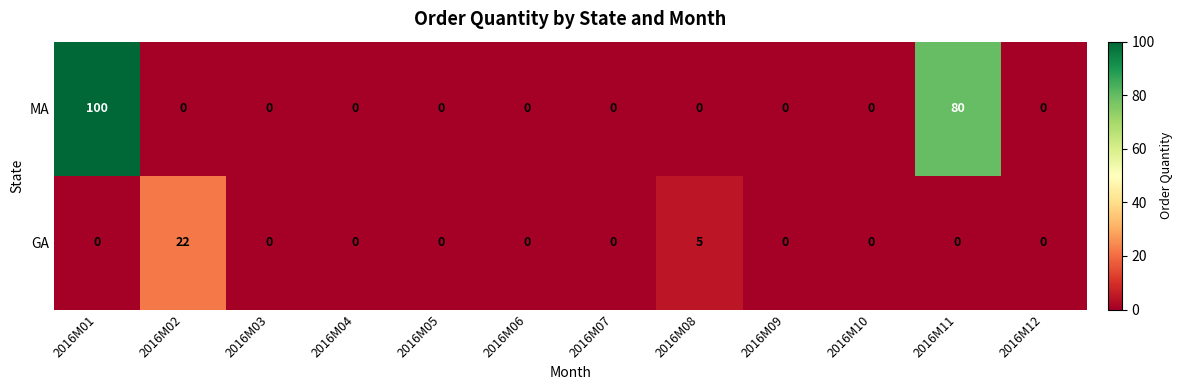

At which category is the sum across all series the highest?

2016M01